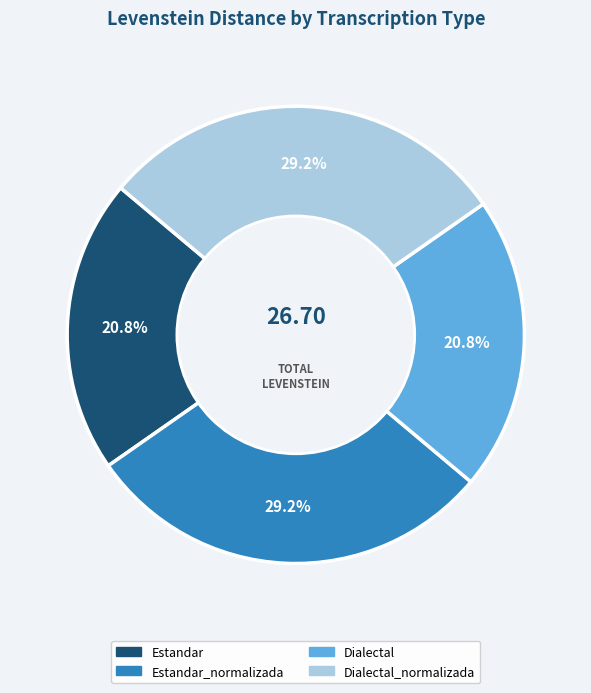

Does any single category account for the majority?

No